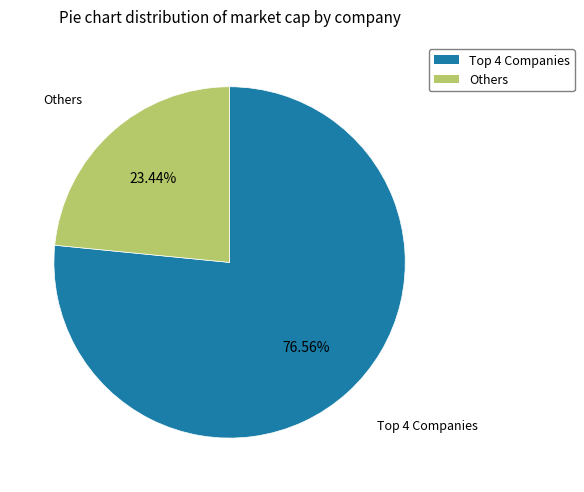

Does any single category account for the majority?

Yes